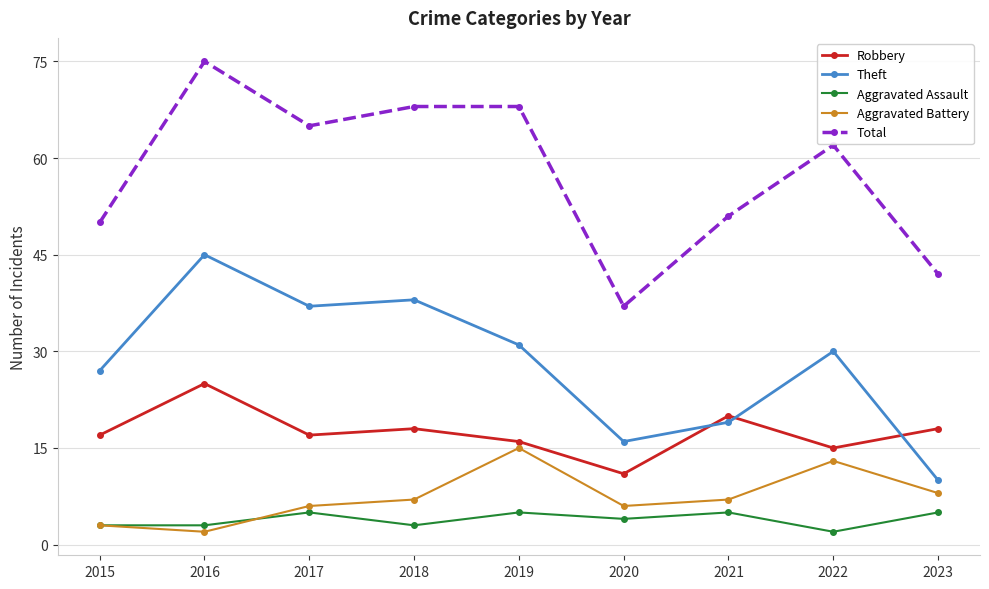

What is the greatest value displayed?

75